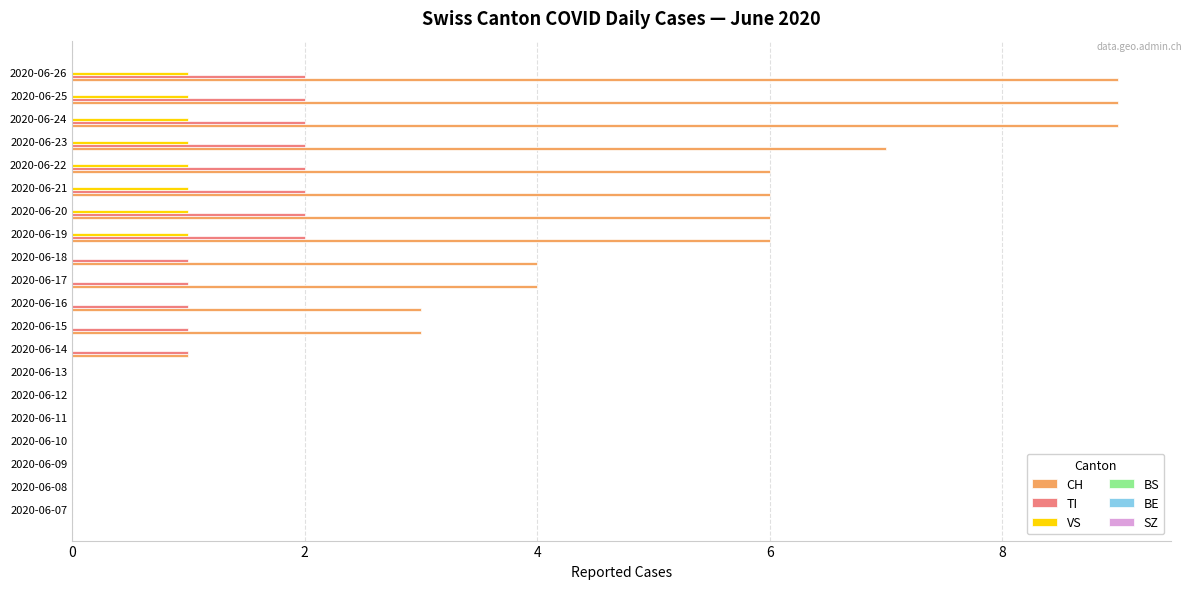

Is it true that VS equals 0 at 2020-06-15?

True